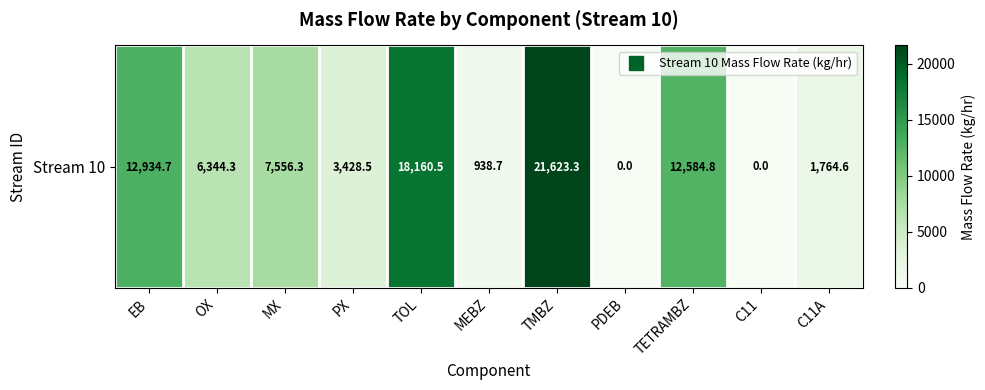

Reading right to left, list all the values displayed in this chart.

1764.6	0.0	12584.8	0.0	21623.3	938.7	18160.5	3428.5	7556.3	6344.3	12934.7